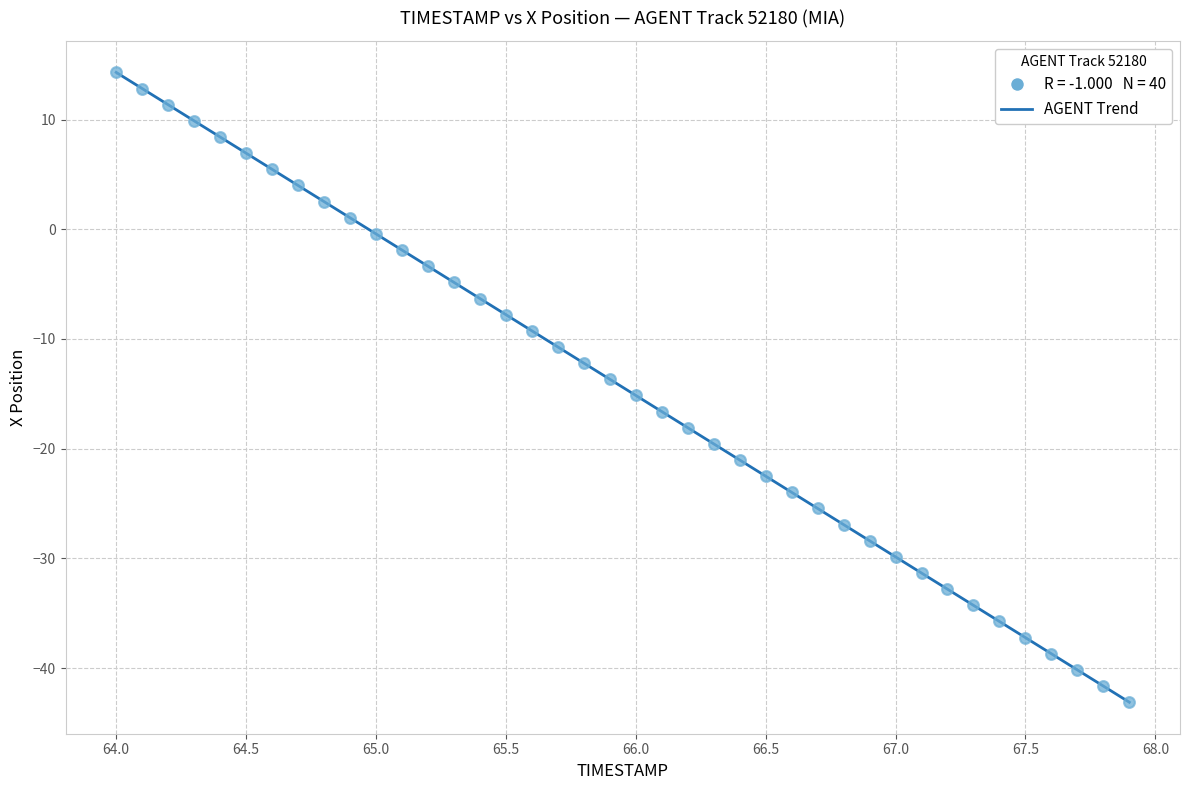

What is the range of Y values (max minus min)?

57.4